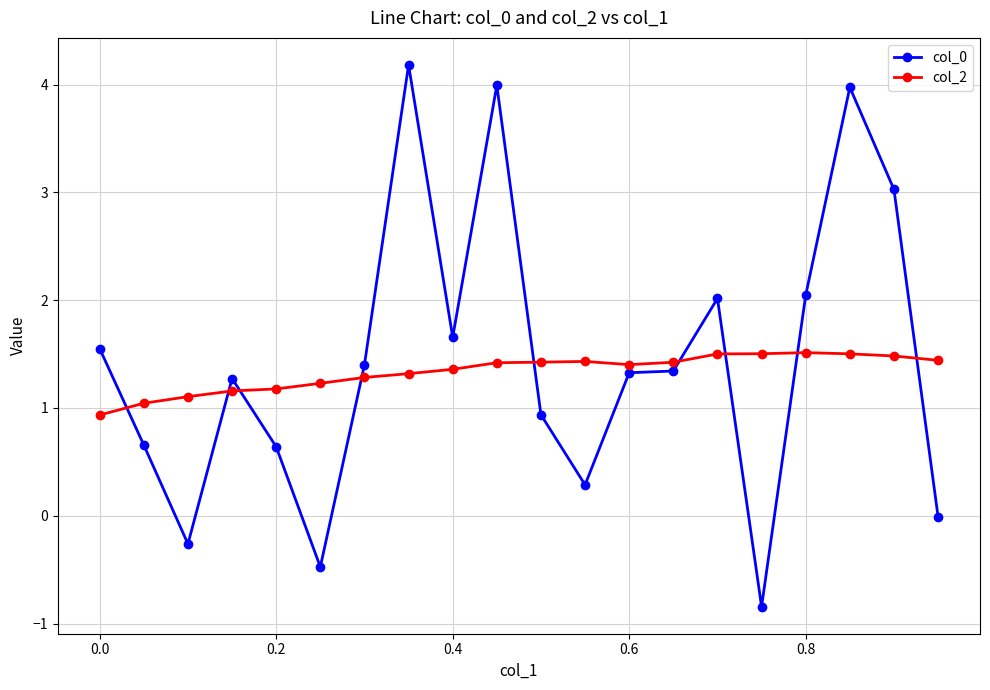

What is the value of the col_2 point at the 8th from the left?

1.3